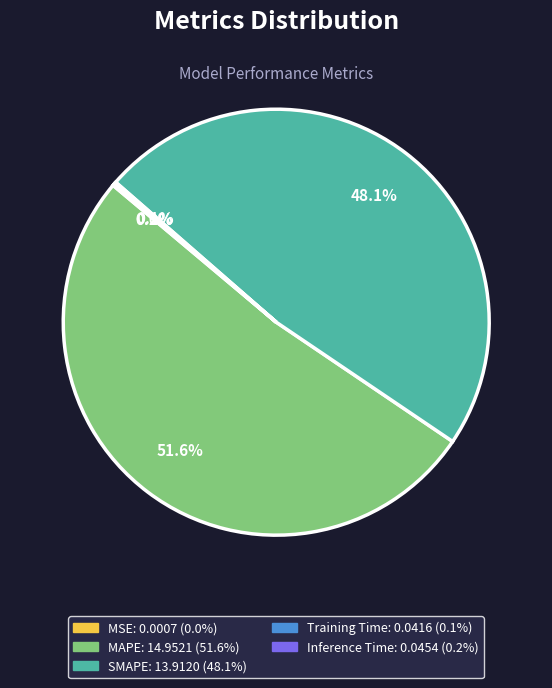

Which slice is the largest?

MAPE